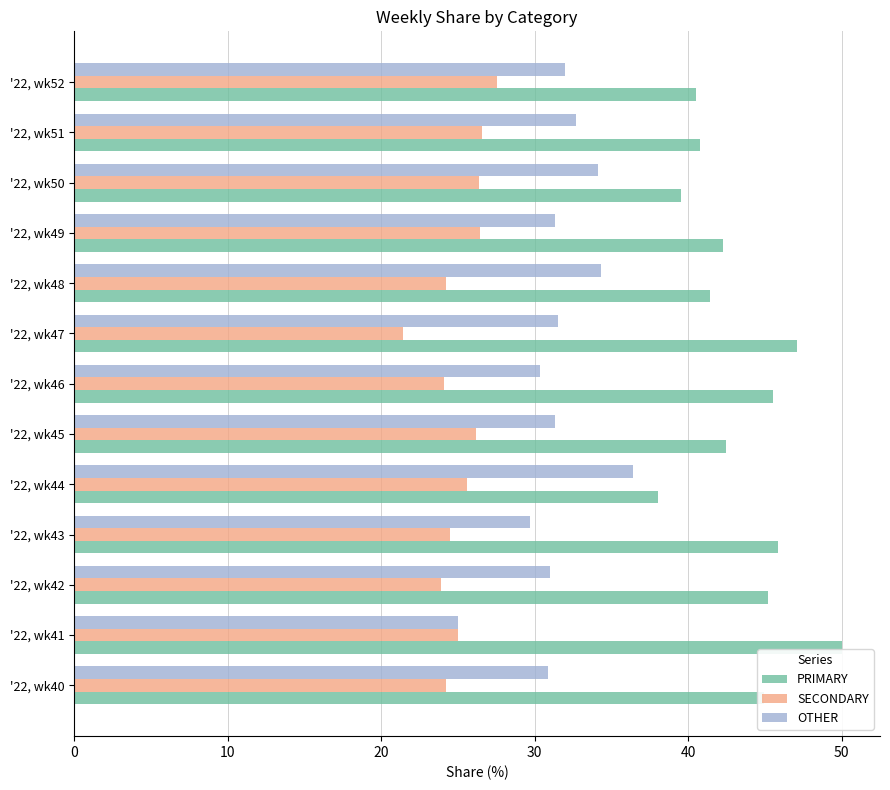

Rank the series by their maximum value, from highest to lowest.

PRIMARY, OTHER, SECONDARY